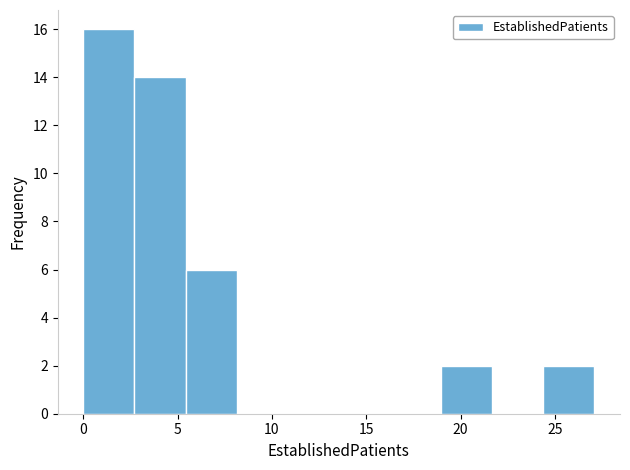

Which range on the x-axis has the tallest bar?

0.0 to 2.5